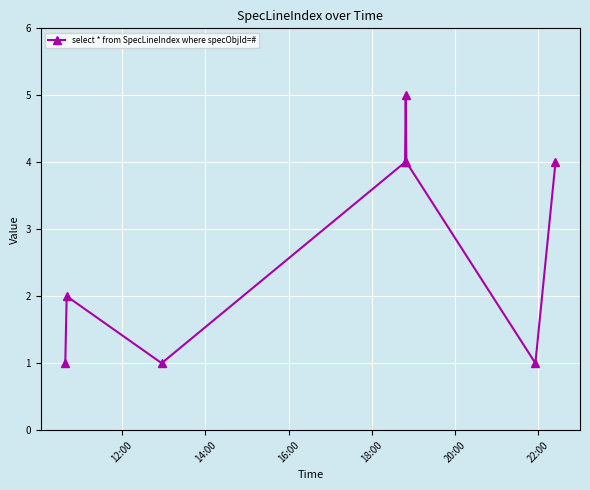

What is the greatest value displayed?

5